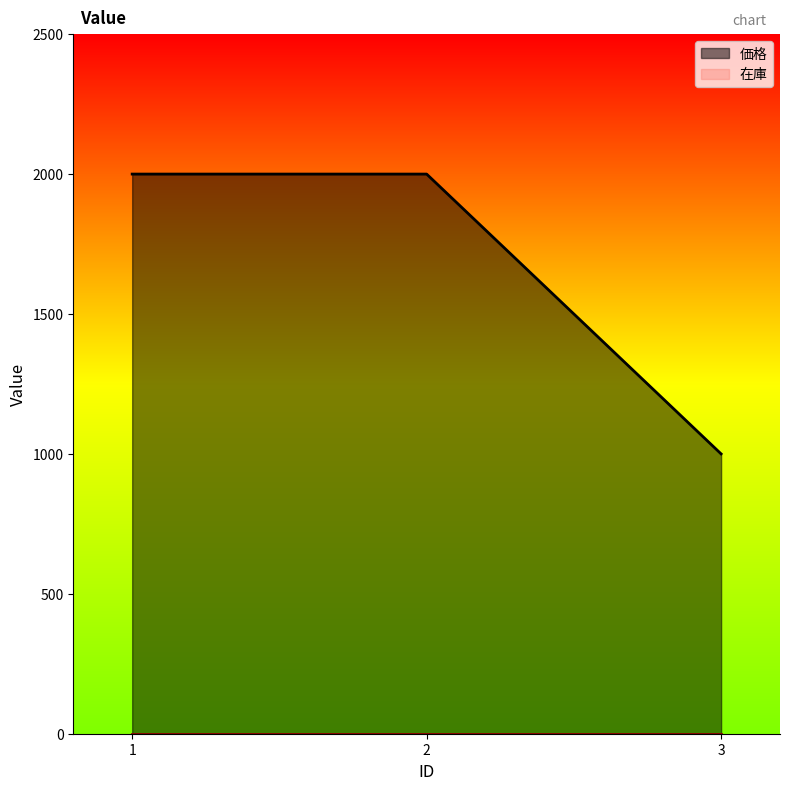

Is it true that the value at 2 is 2000?

True